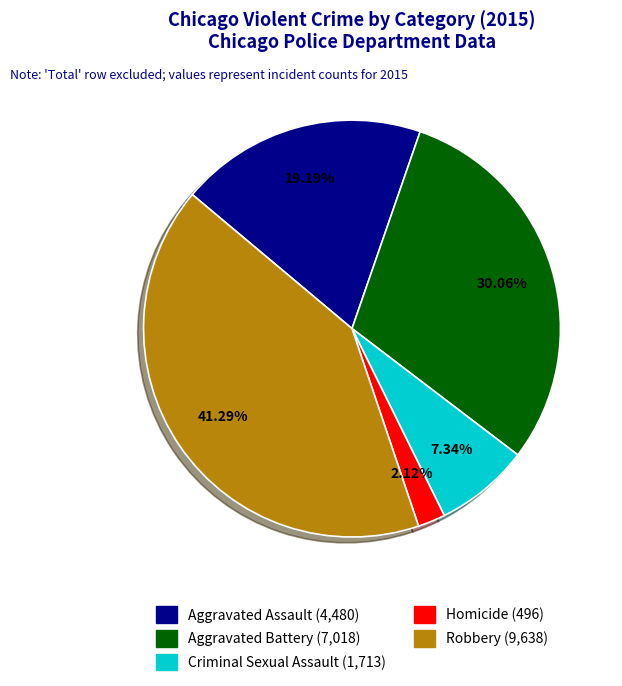

Is there any slice that represents more than half of the pie?

No